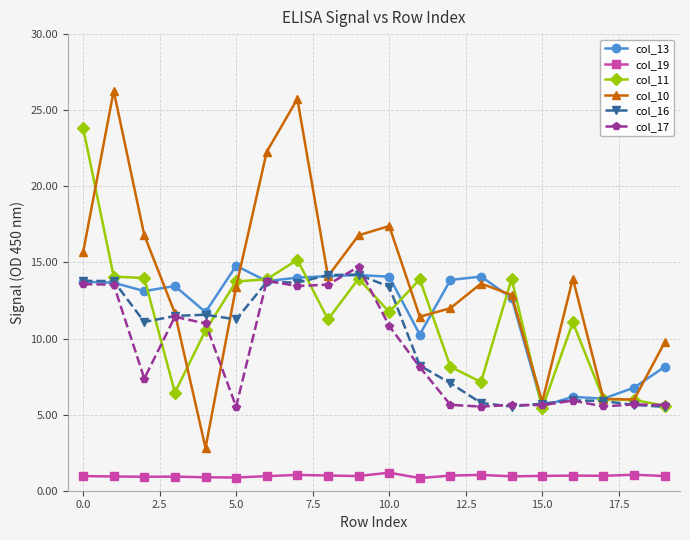

What is the greatest value displayed?

26.3